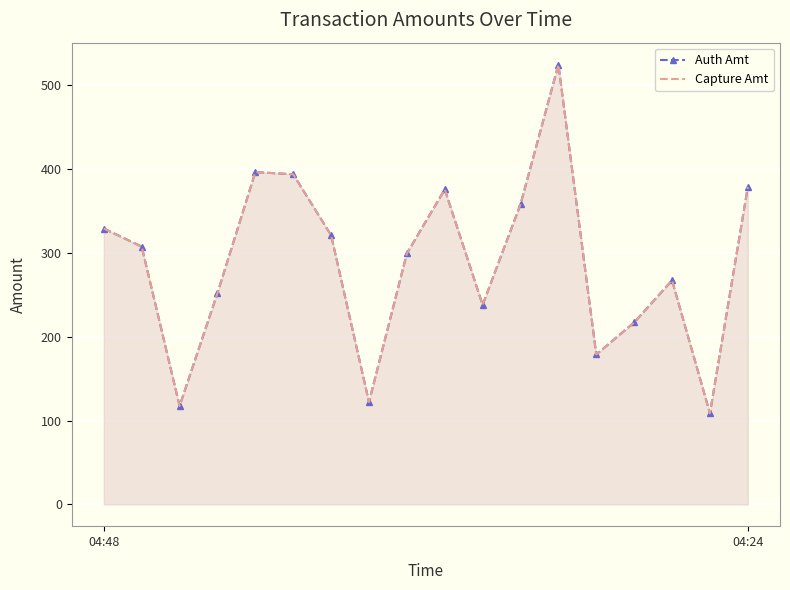

Between 04:48 and 12, which series saw the biggest shift?

Auth Amt